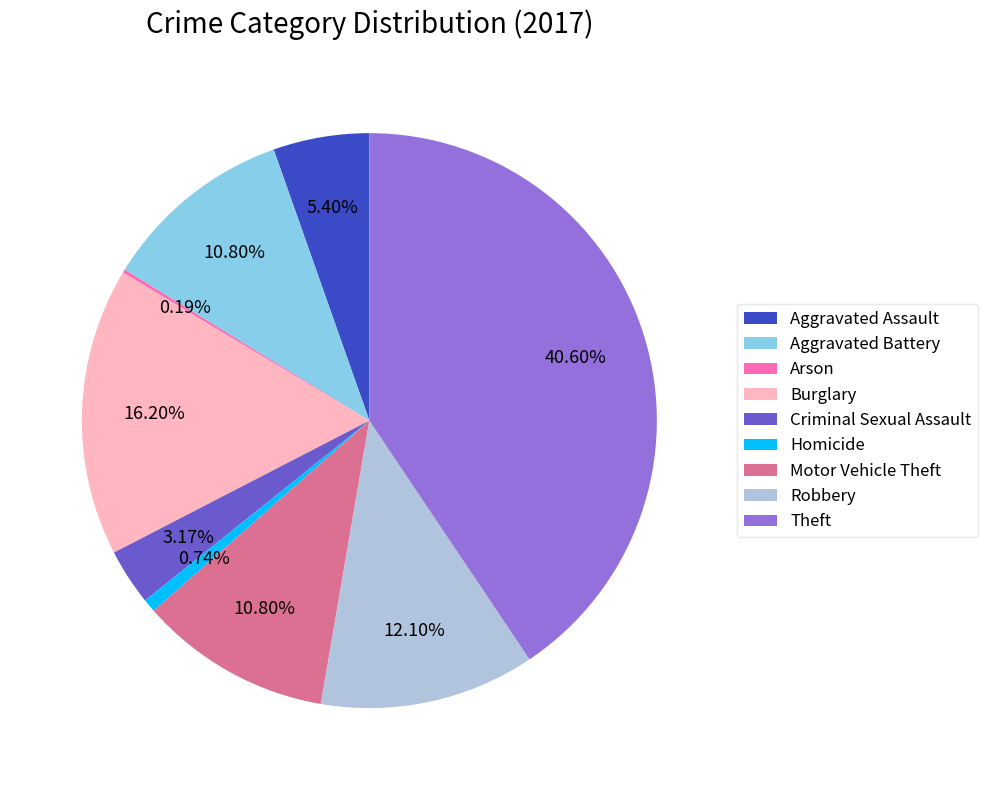

What is the largest slice in the pie chart?

Theft